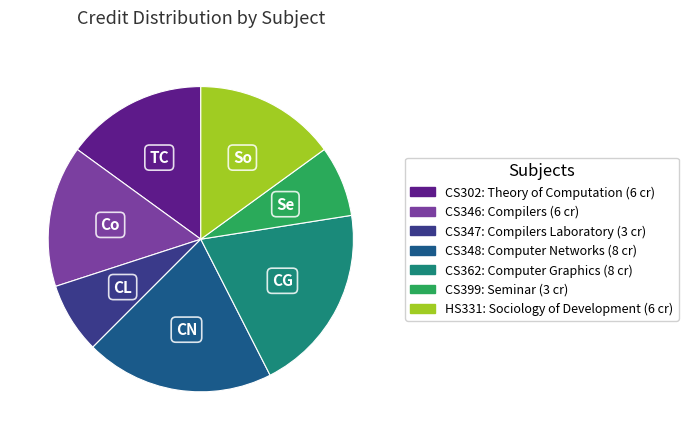

How many segments does this pie chart have?

7